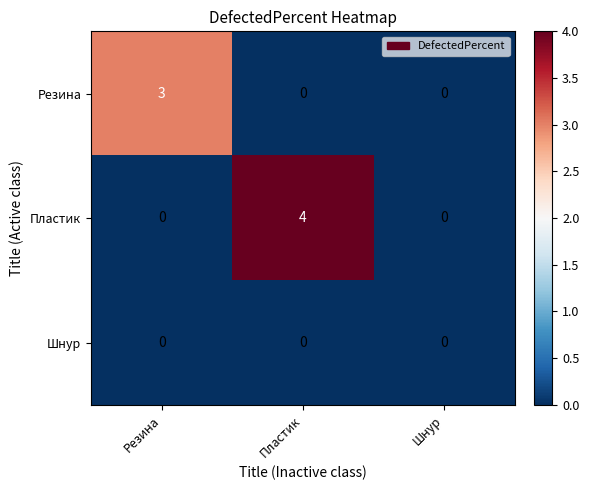

List the series in order of their peak value, lowest first.

Шнур, Резина, Пластик